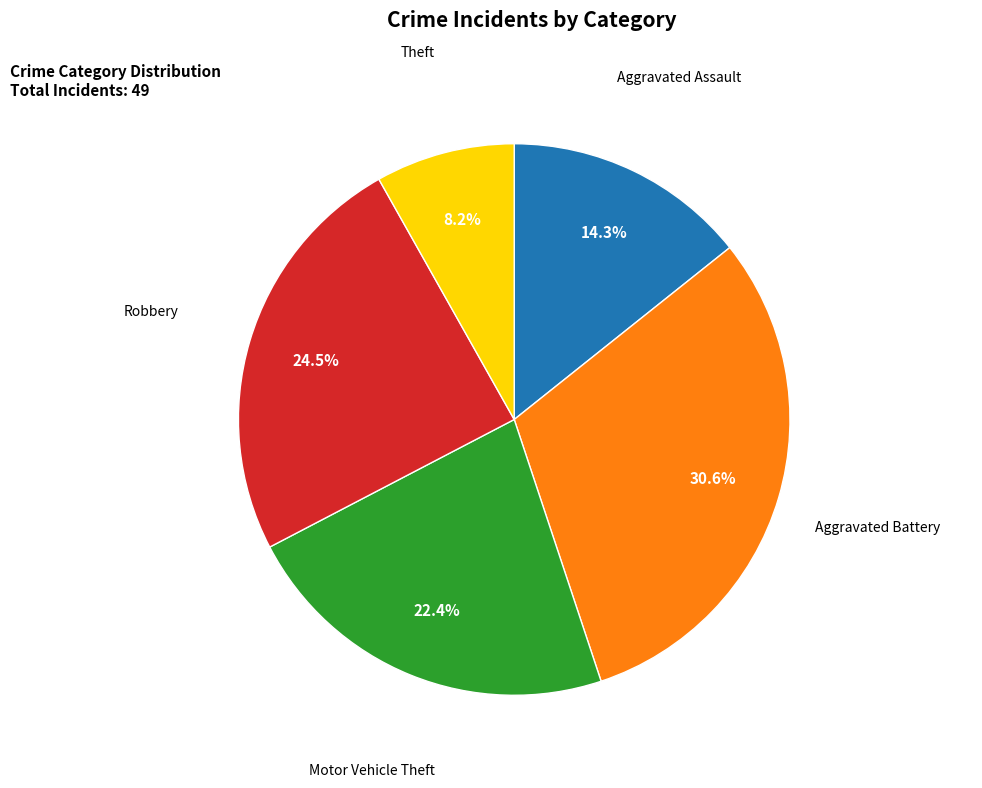

Is there any slice that represents more than half of the pie?

No